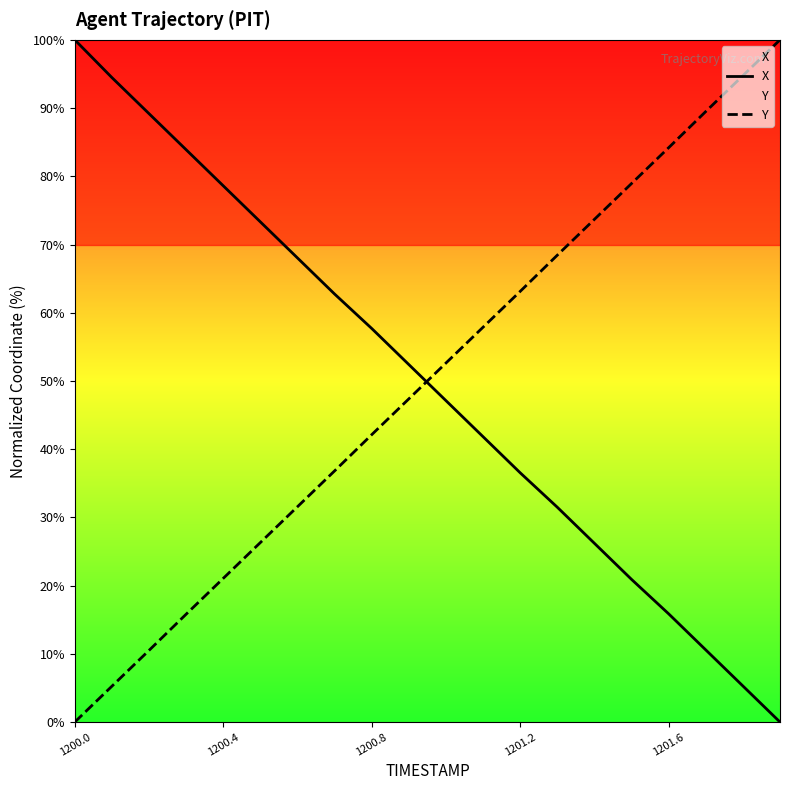

Is it true that Y equals 94.7 at 18?

True